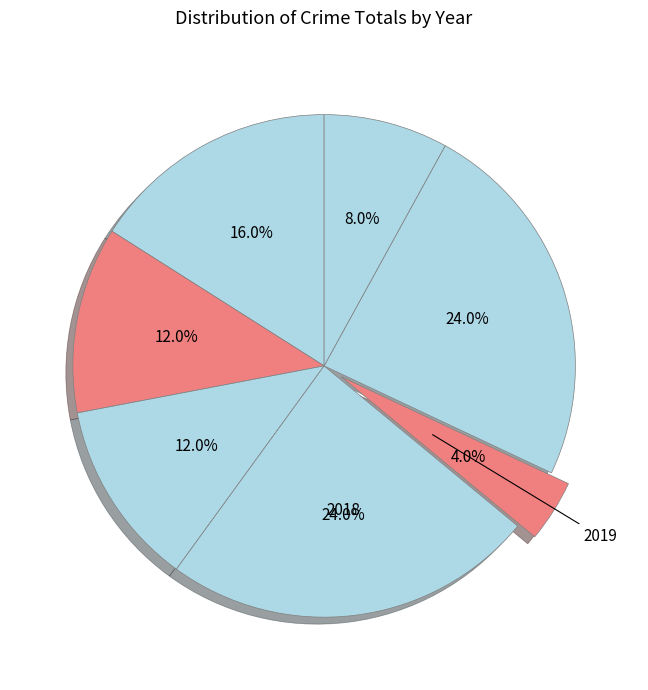

How many segments does this pie chart have?

7